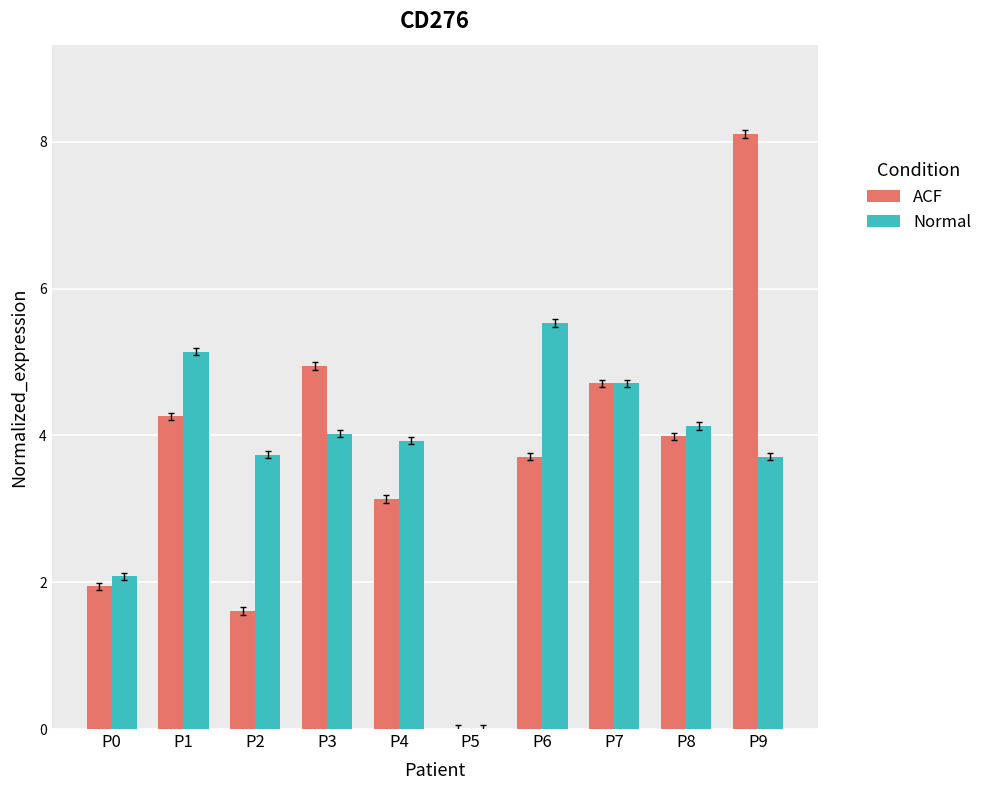

Between P1 and P6, which series saw the biggest shift?

ACF